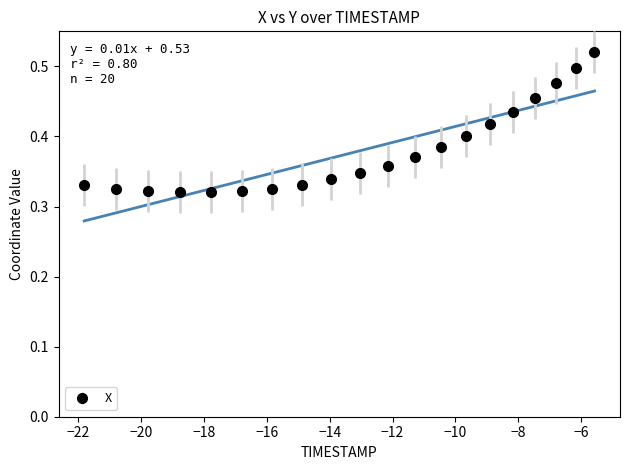

Reading left to right, transcribe all the data shown in this chart.

0.3	0.3	0.3	0.3	0.3	0.3	0.3	0.3	0.3	0.3	0.4	0.4	0.4	0.4	0.4	0.4	0.5	0.5	0.5	0.5